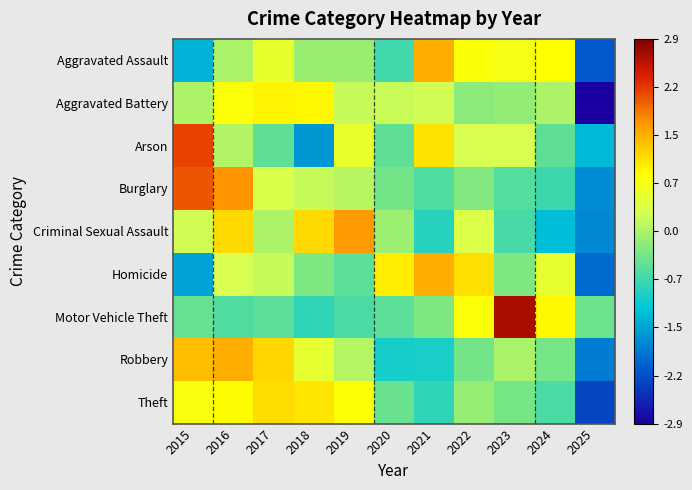

At which category is the sum across all series the highest?

2016